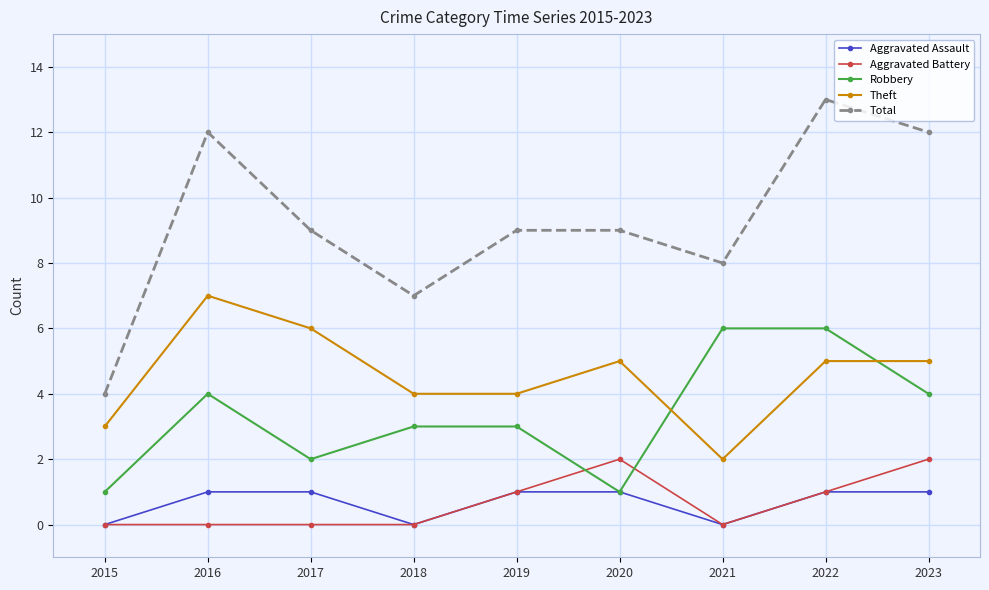

List the series in order of their peak value, lowest first.

Aggravated Assault, Aggravated Battery, Robbery, Theft, Total